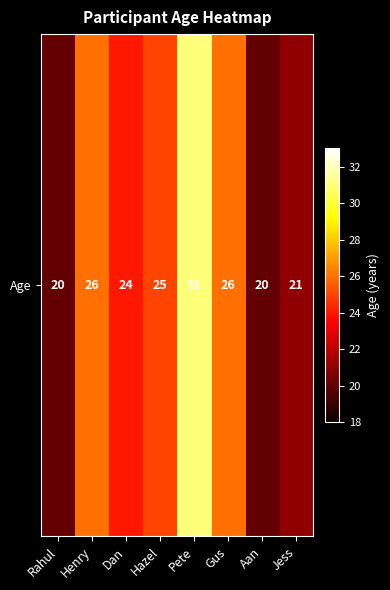

Approximately how many times larger is the value at Hazel compared to Henry?

1.0